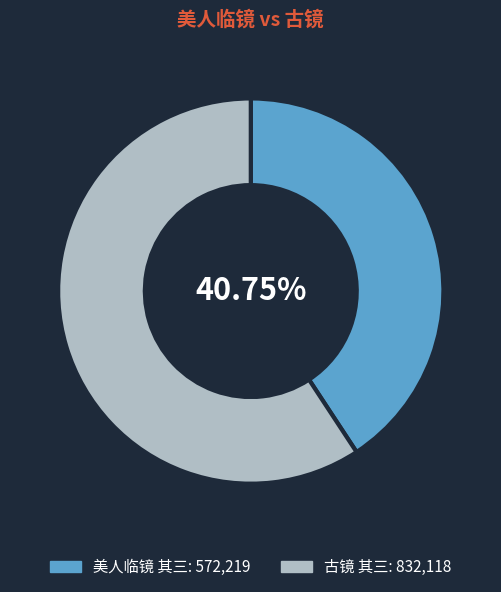

Count the number of slices in the pie.

2